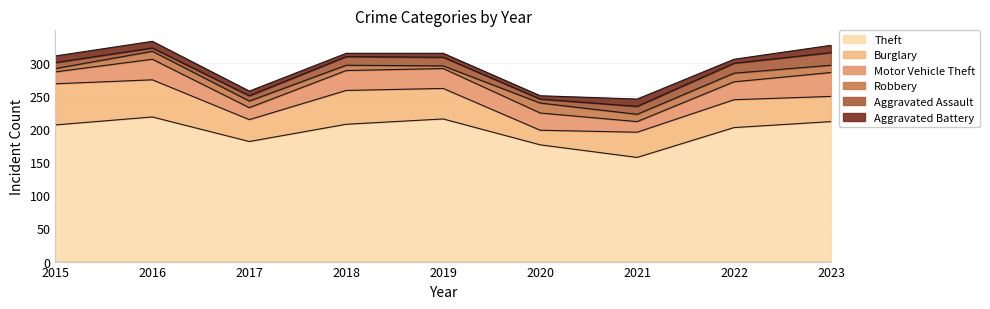

True or false: Burglary and Theft intersect in this chart.

False